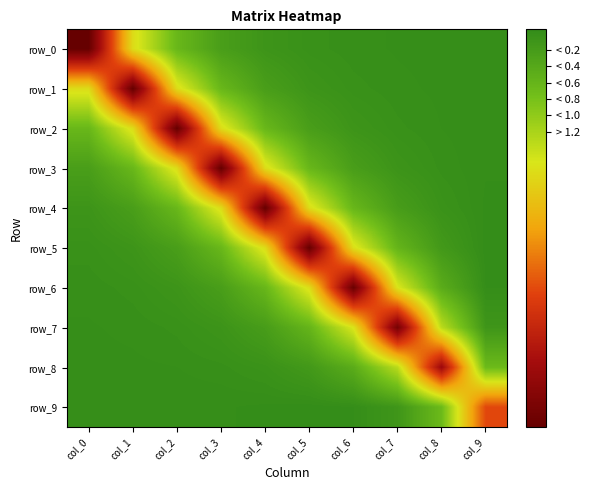

What is the sum of the row_6 values at col_1 and col_6?

4.8